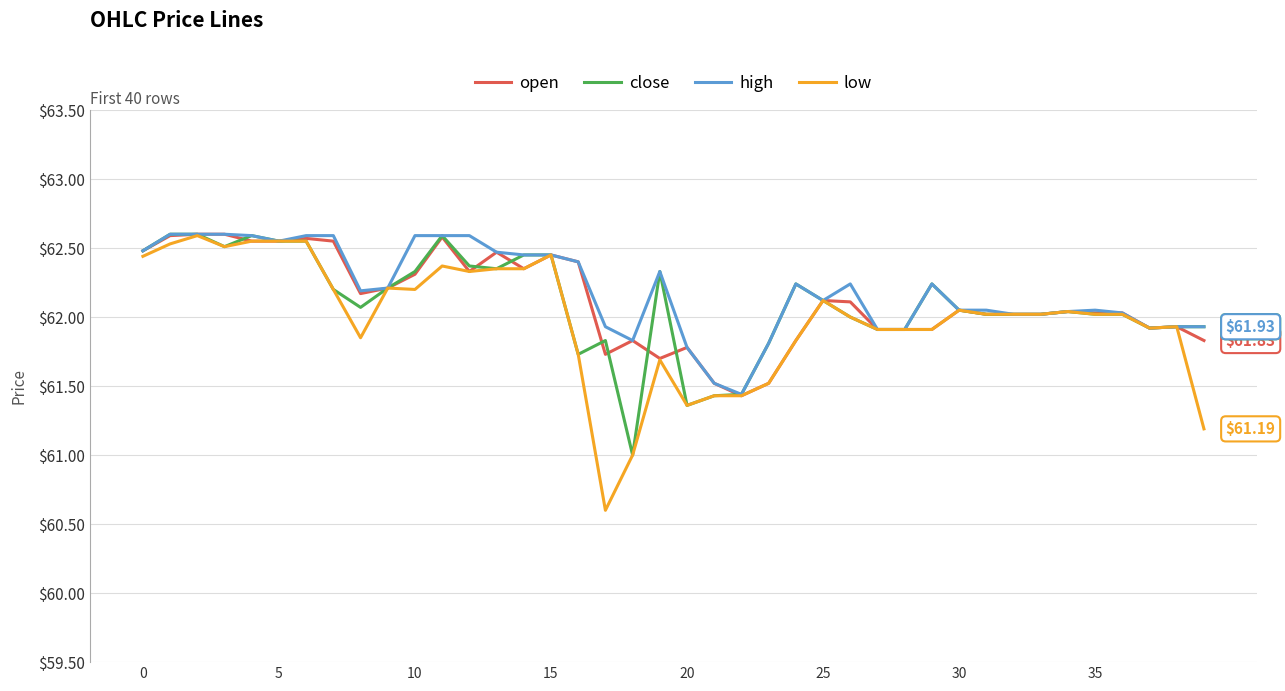

Which series has the largest range (max minus min)?

low